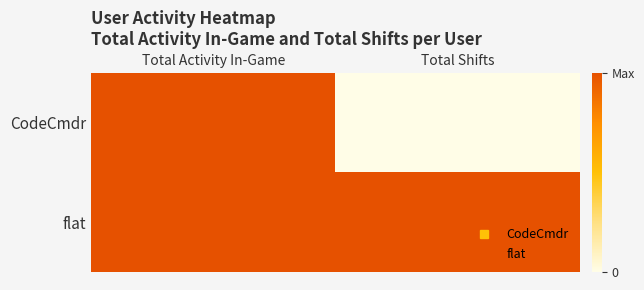

Rank the series by their average value, from lowest to highest.

CodeCmdr, flat